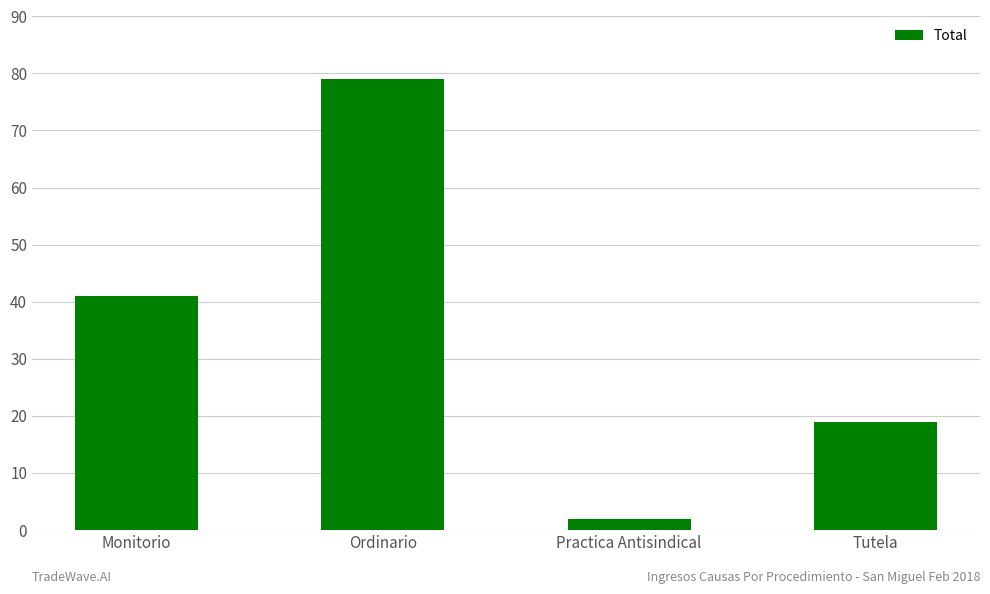

Is it true that the value at Practica Antisindical is 2?

True